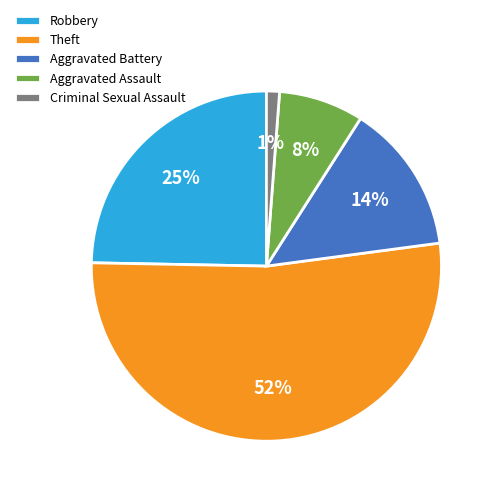

What is the smallest slice in the pie chart?

Criminal Sexual Assault